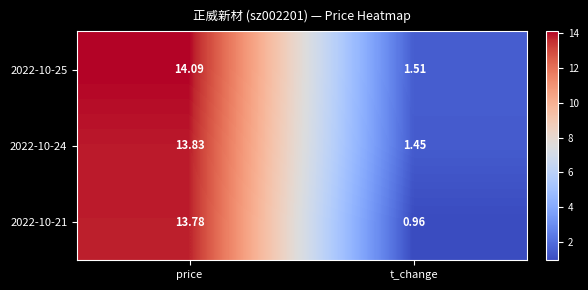

At which label does 2022-10-21 first exceed 13?

price